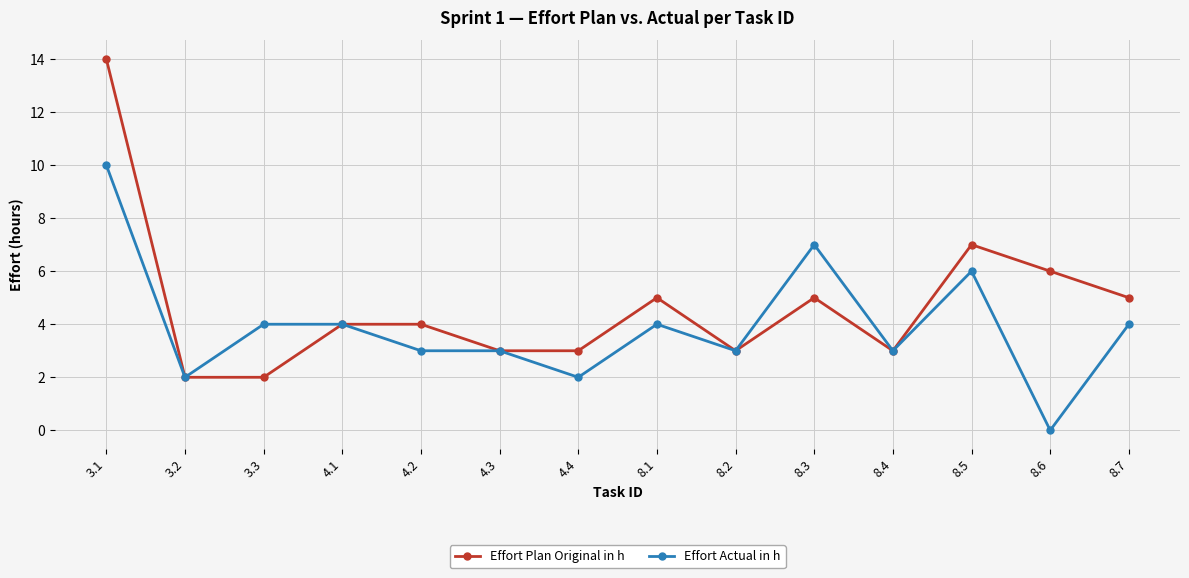

At which category does the chart reach its peak across all series?

3.1